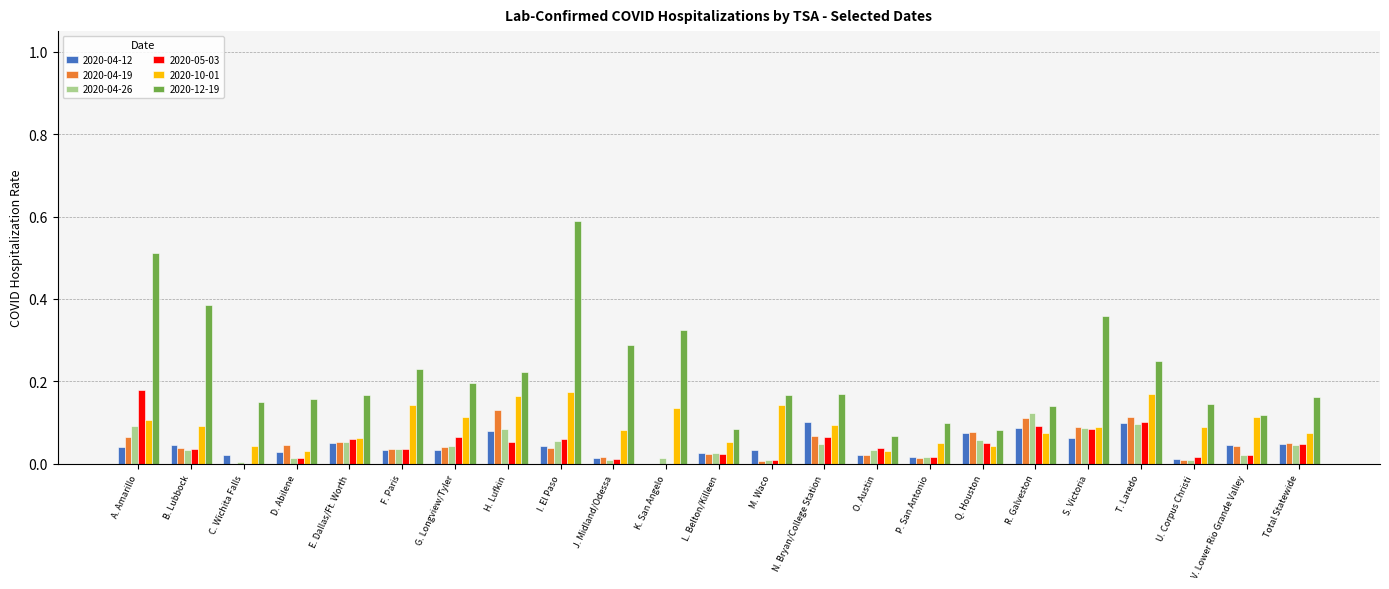

Which series has the largest total across all categories?

2020-12-19